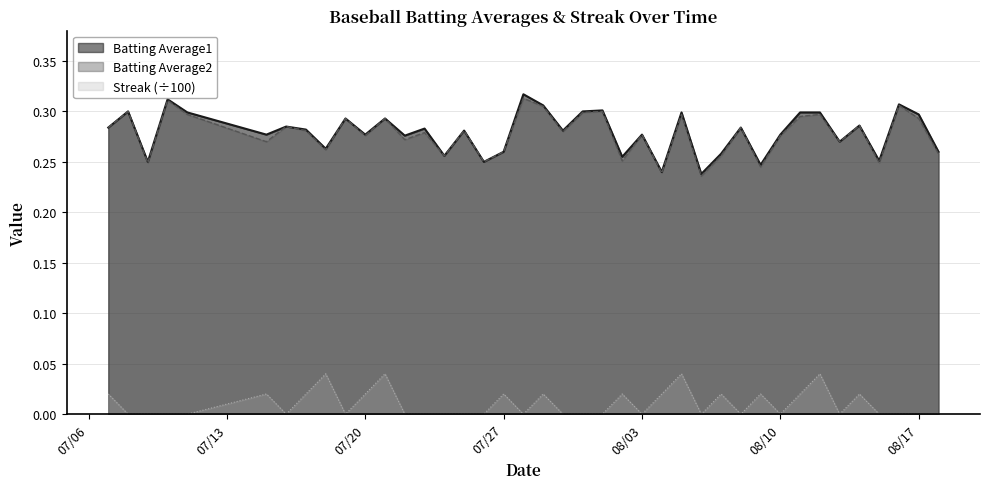

True or false: Batting Average2 and Batting Average1 intersect in this chart.

False